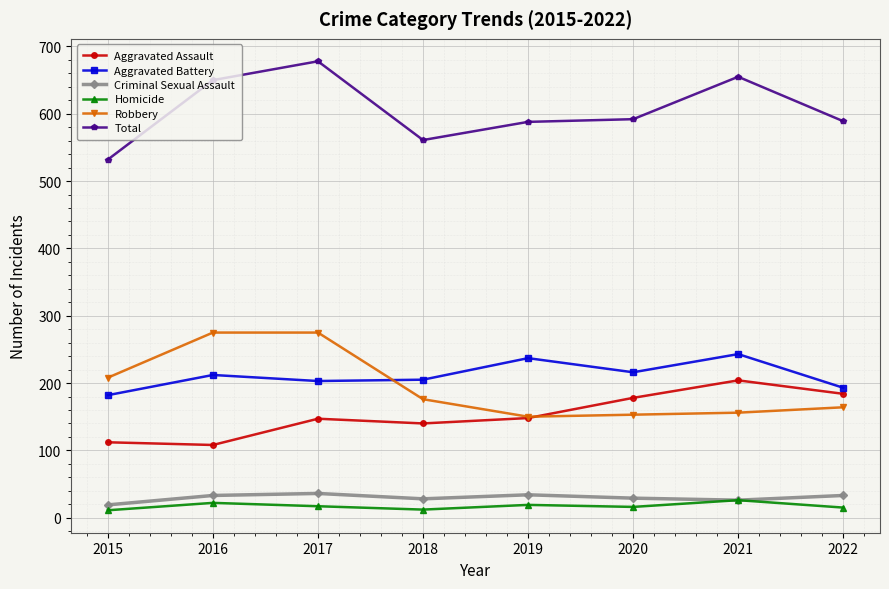

True or false: Total and Criminal Sexual Assault cross at least once.

False